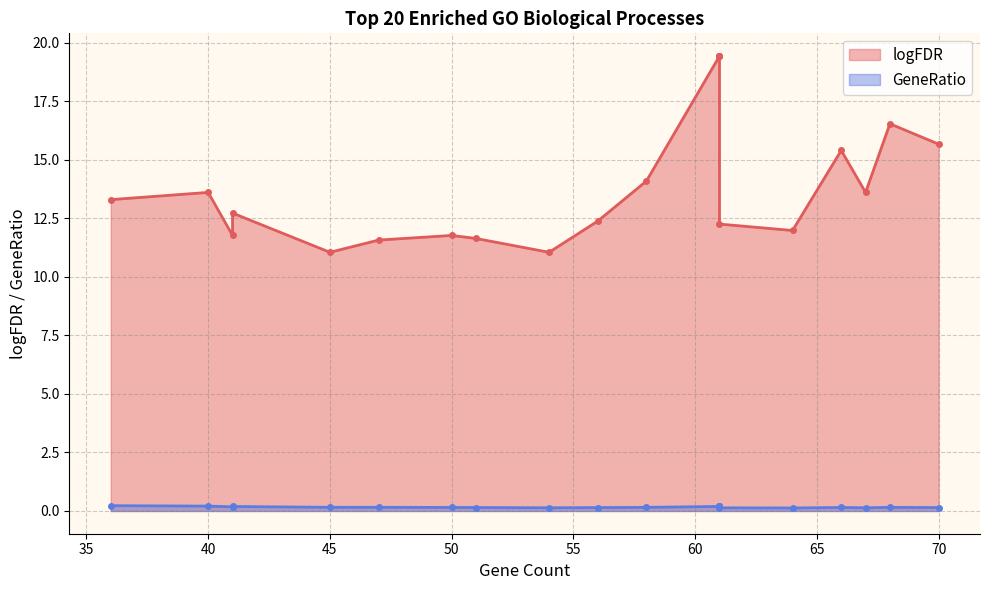

What is the sum of all GeneRatio values?

3.3